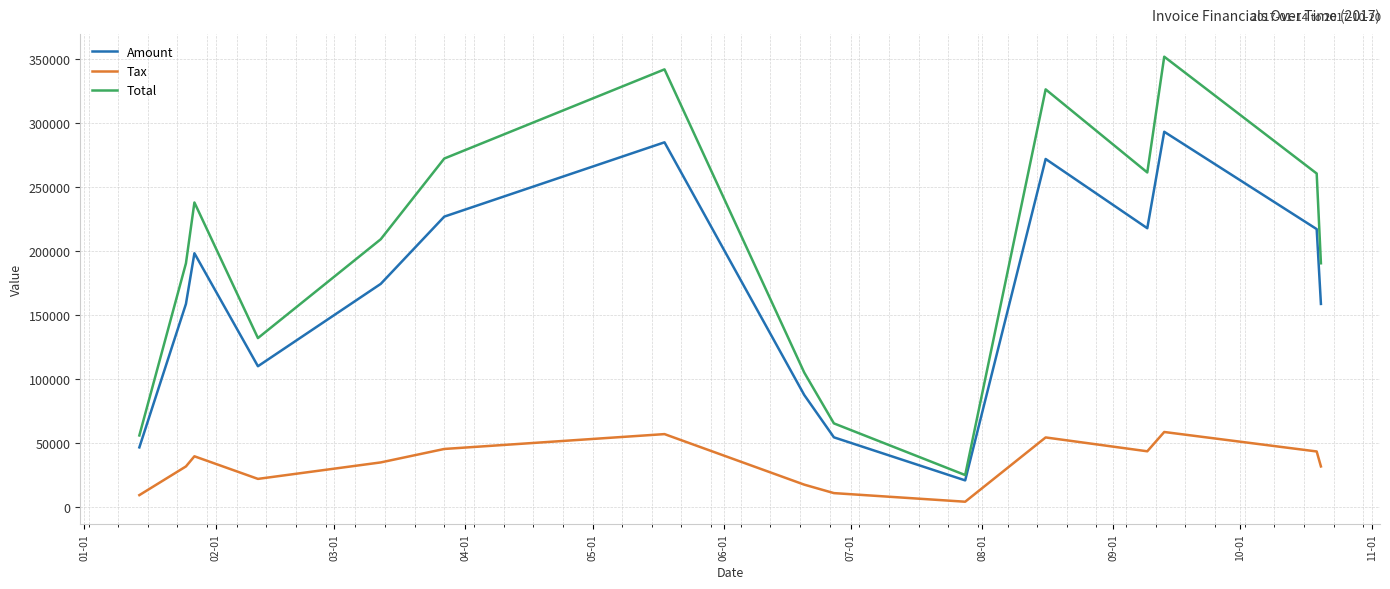

Which series has the largest total across all categories?

Total